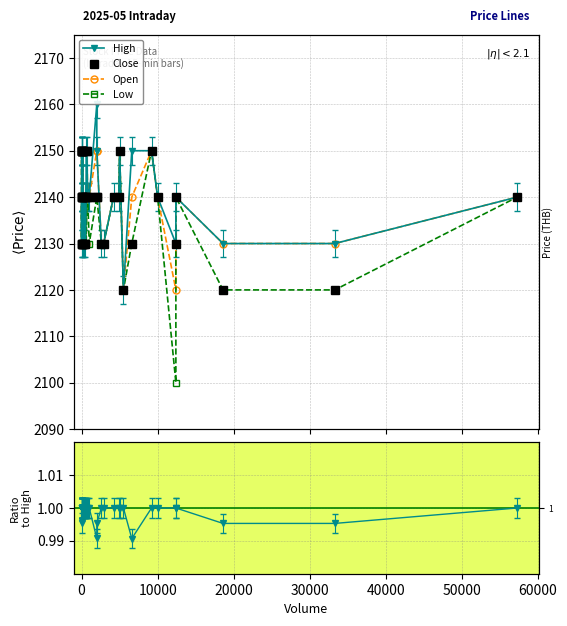

The value of Close/High at 12 is 1.3. True or false?

False